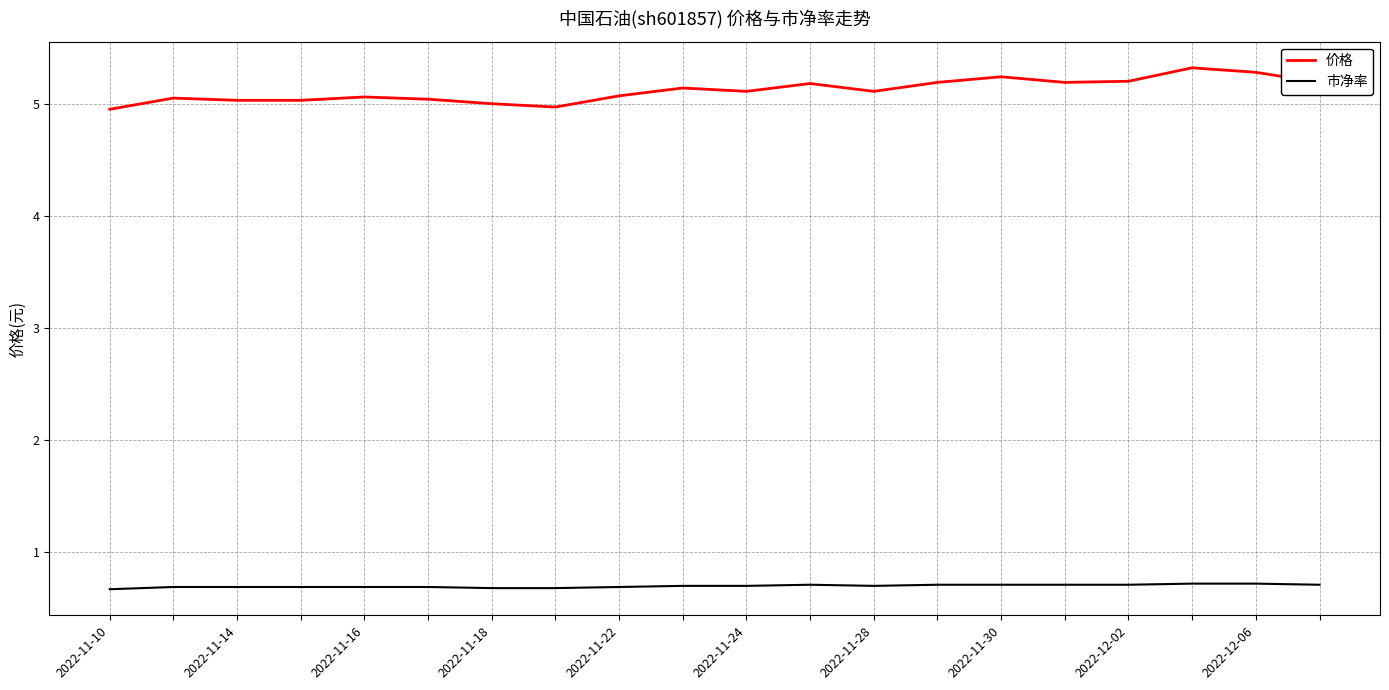

What is the minimum value shown in the chart?

0.7